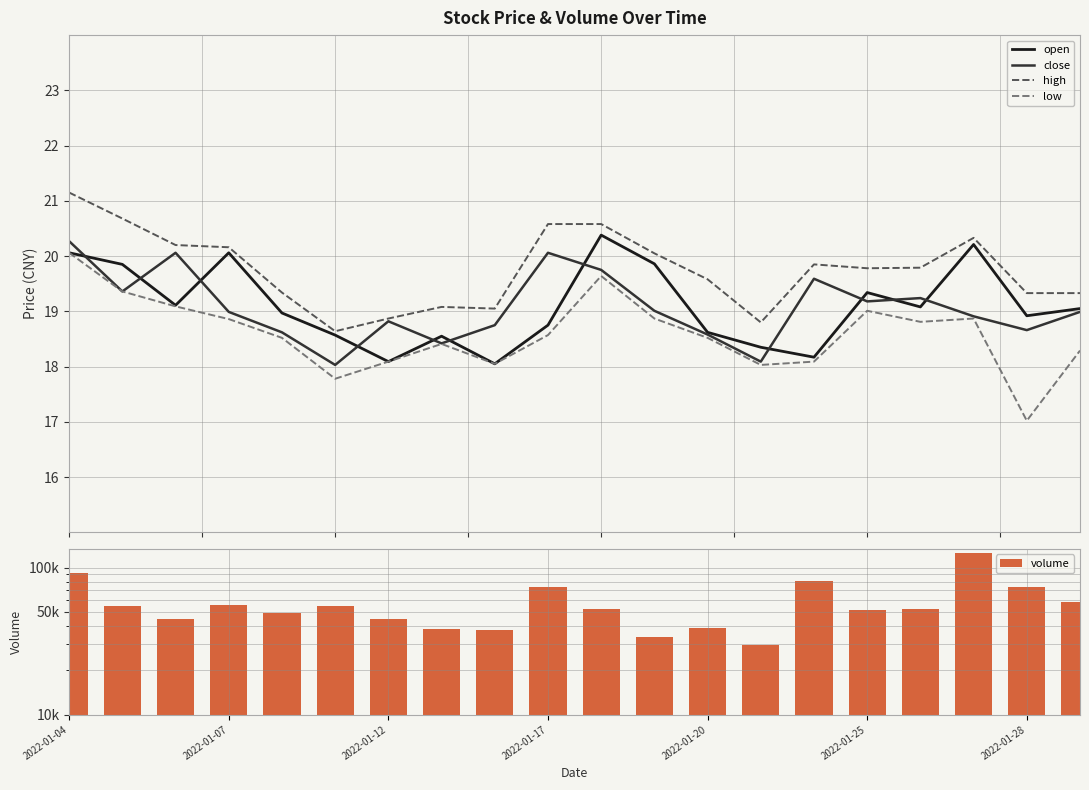

What is the average value of the low series?

18.6